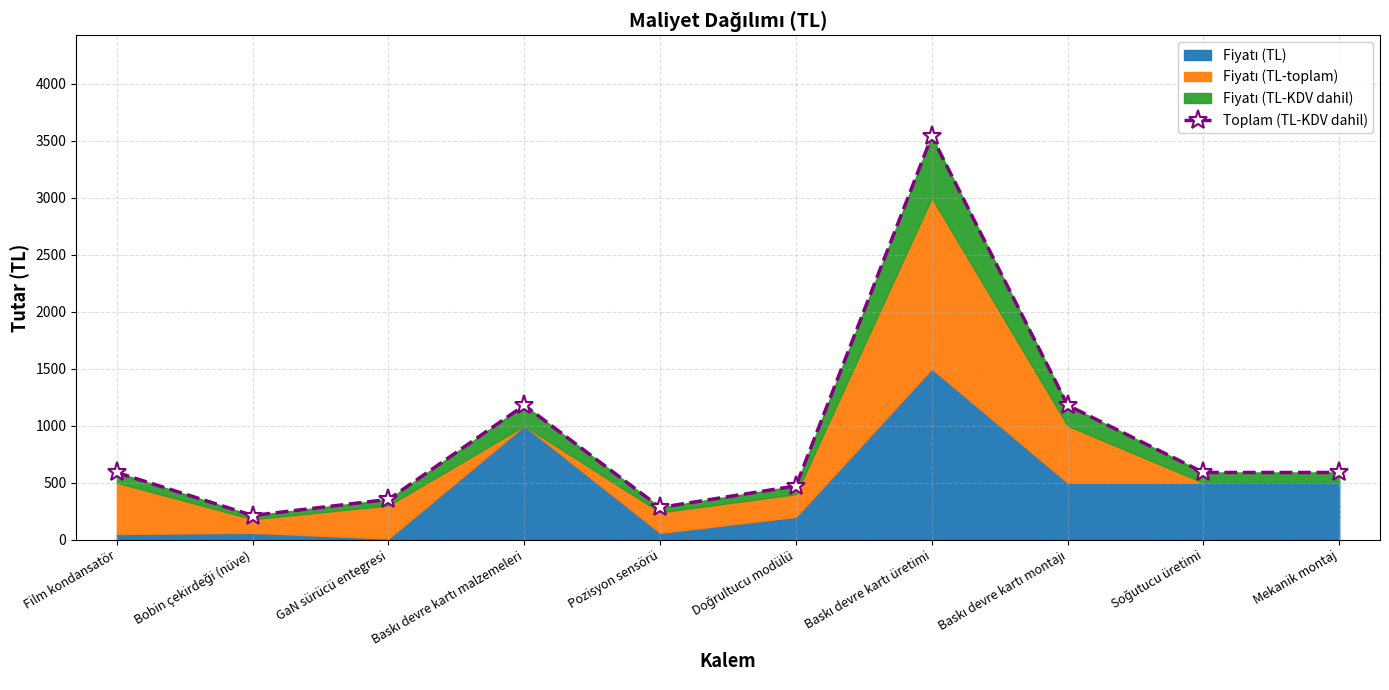

What is the maximum value shown in the chart?

3540.0